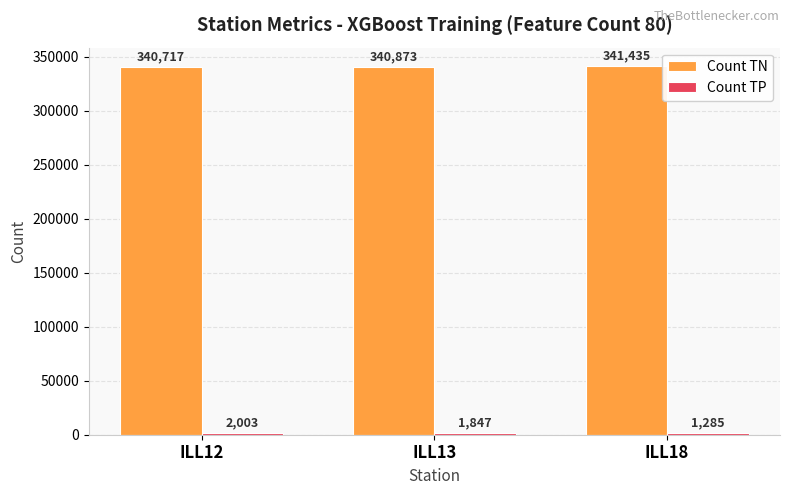

What is the spread (max minus min) of values at ILL13?

339026